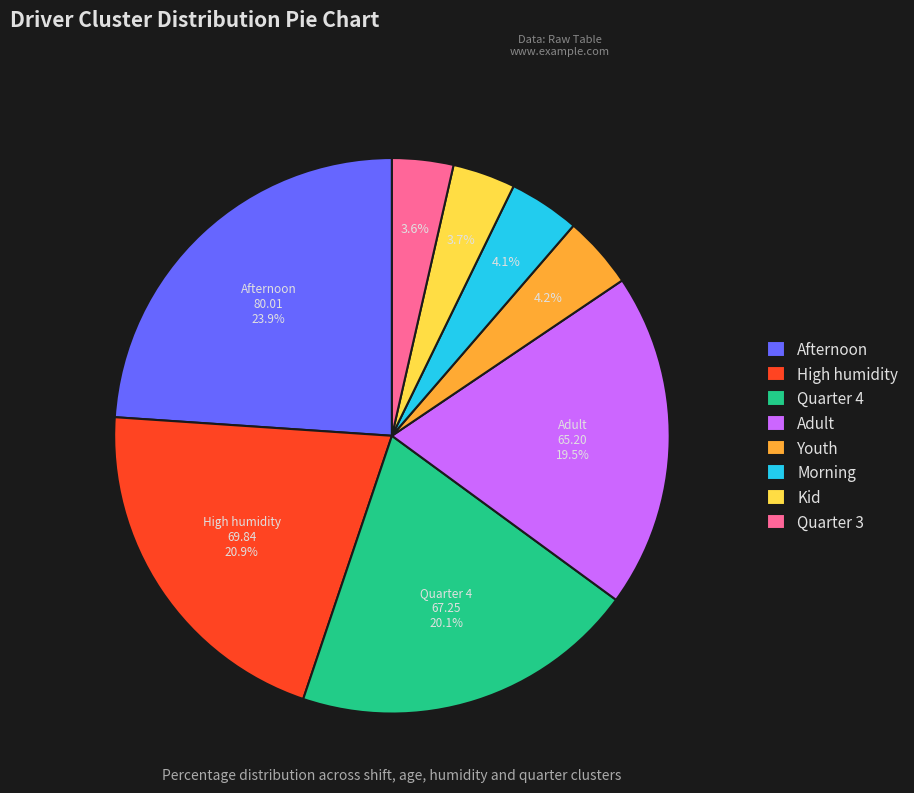

Count the number of slices in the pie.

8